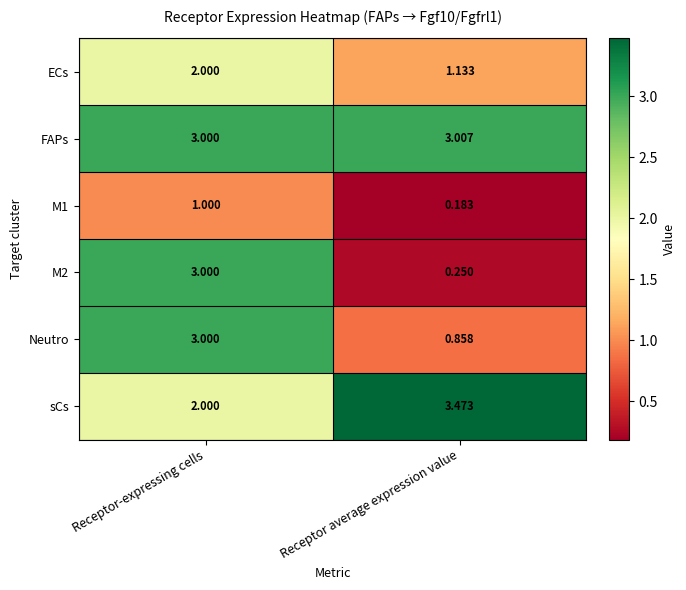

Which series has the largest total across all categories?

FAPs